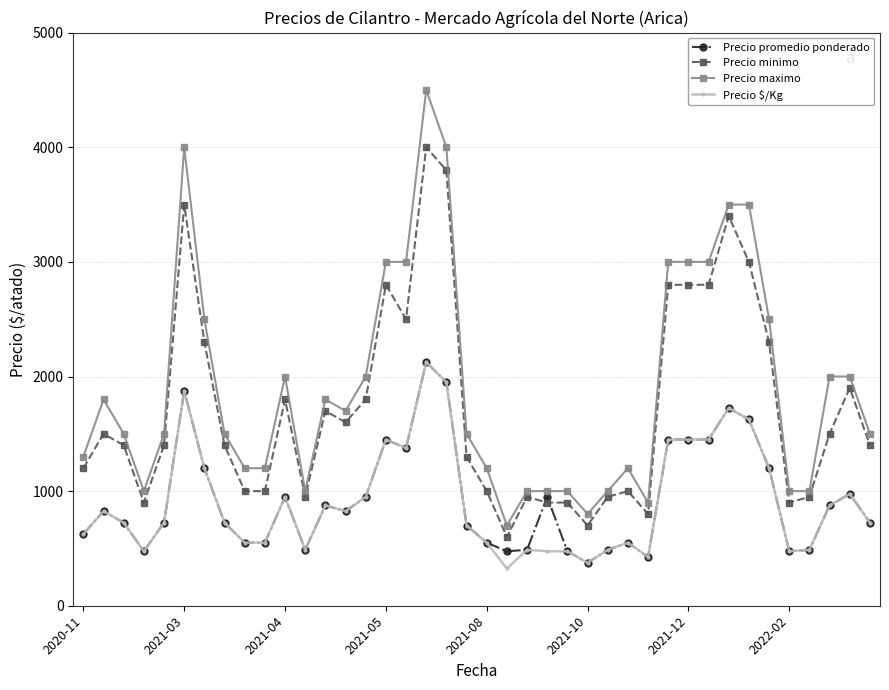

True or false: Precio $/Kg and Precio maximo cross at least once.

False